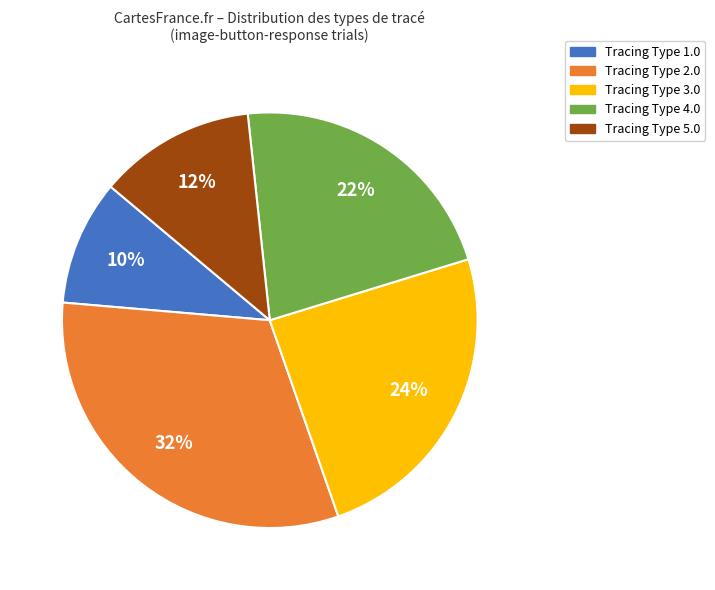

The Tracing Type 1.0 slice represents 10% of the pie. True or false?

True